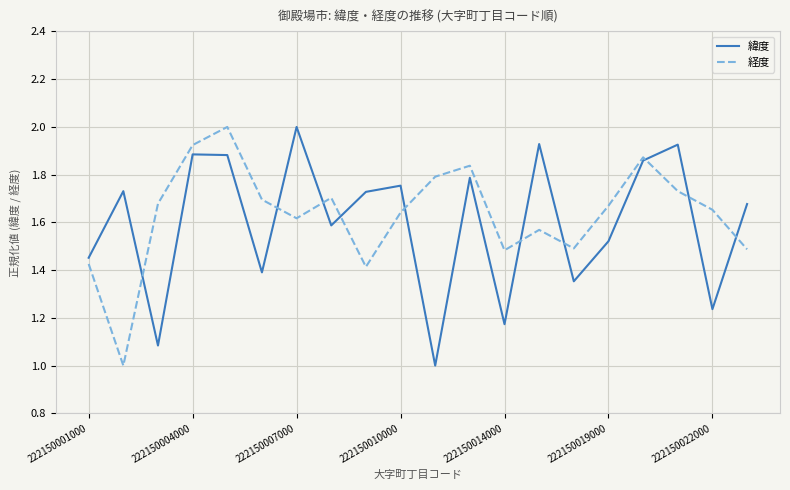

What is the greatest value displayed?

2.0